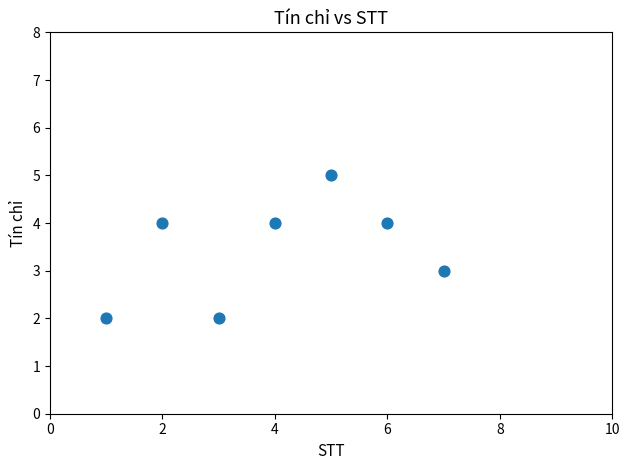

What is the average Y value?

3